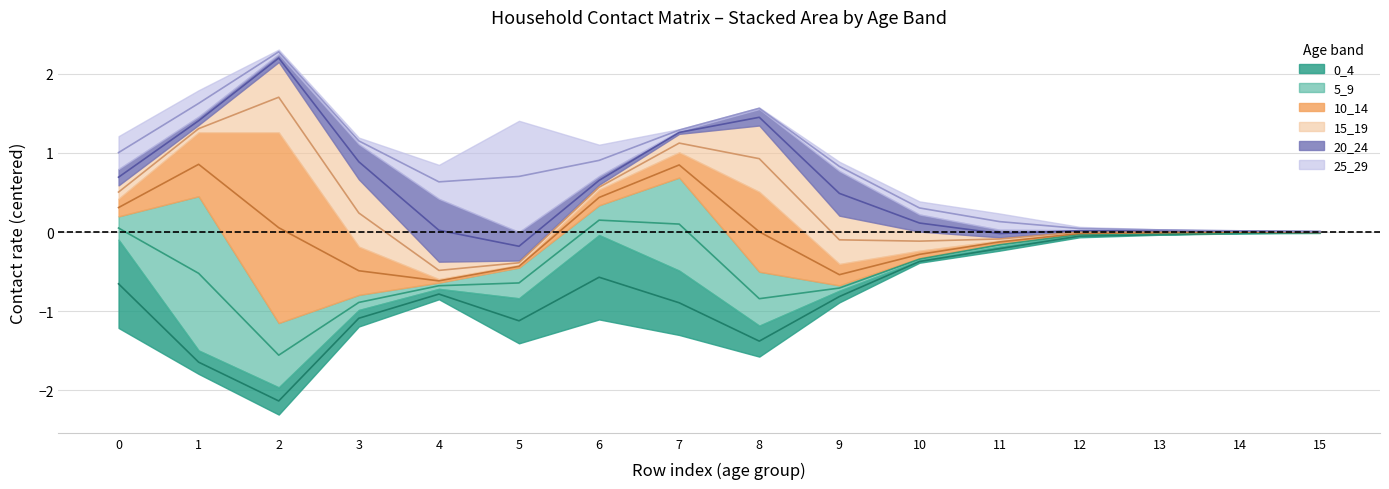

Which series has the widest spread of values?

10_14